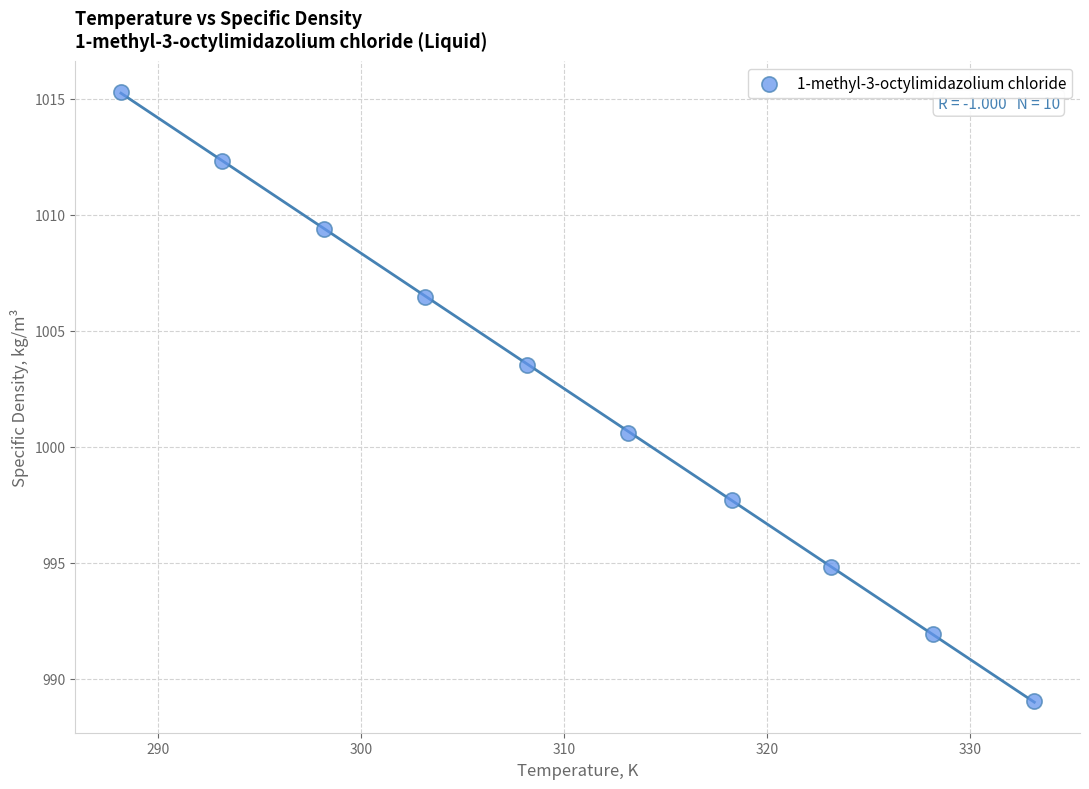

What is the range of Y values (max minus min)?

26.3